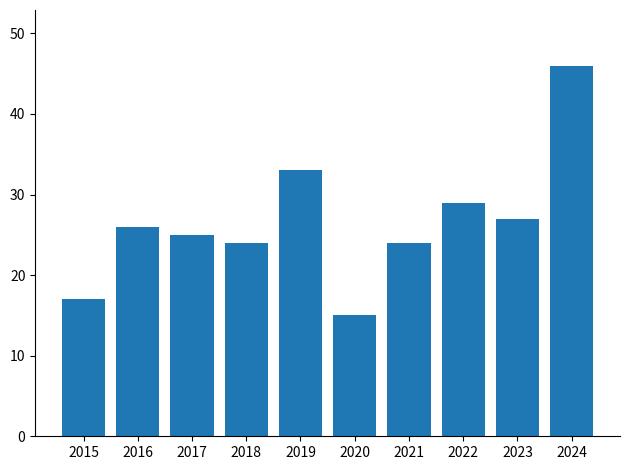

Reading left to right, transcribe all the data shown in this chart.

17	26	25	24	33	15	24	29	27	46